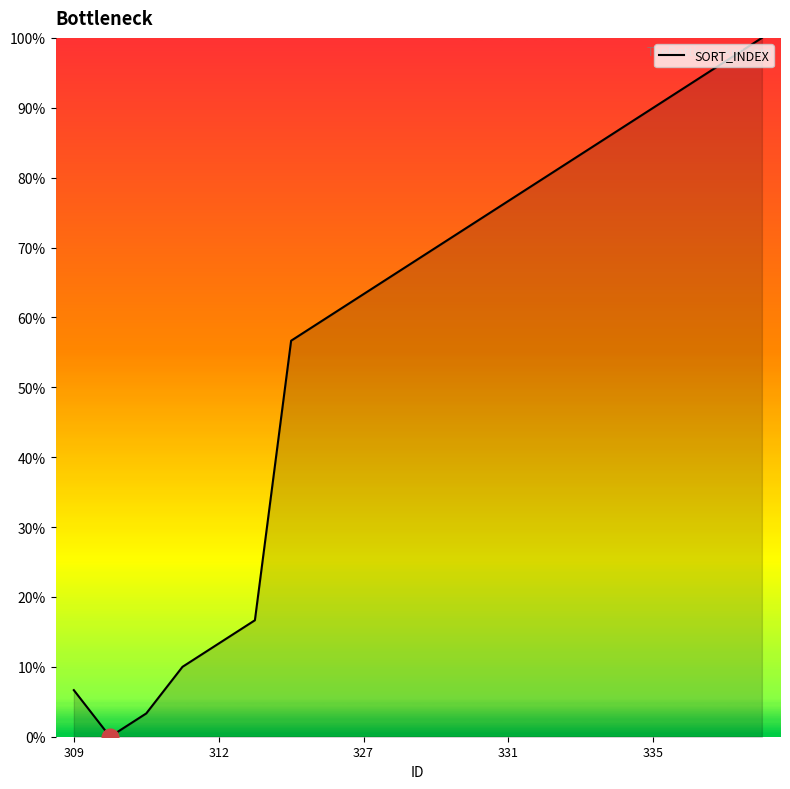

What is the greatest value displayed?

100.0